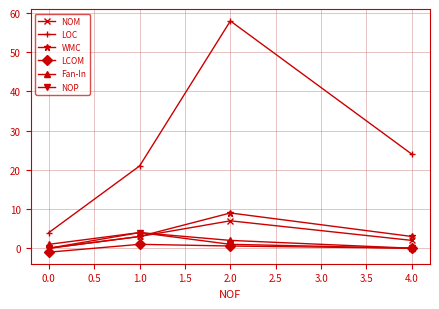

What is the label of the 3rd point from the left?

2.0